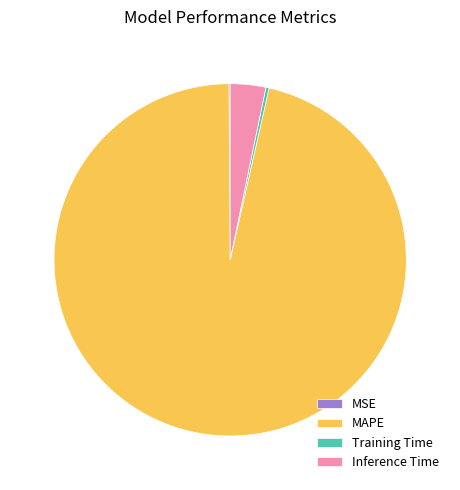

What is the largest slice in the pie chart?

MAPE